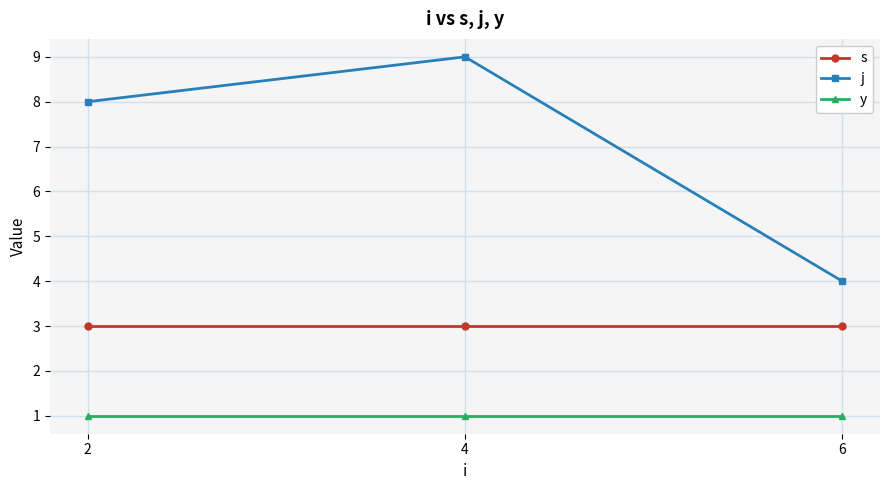

How many data points does each series have?

3